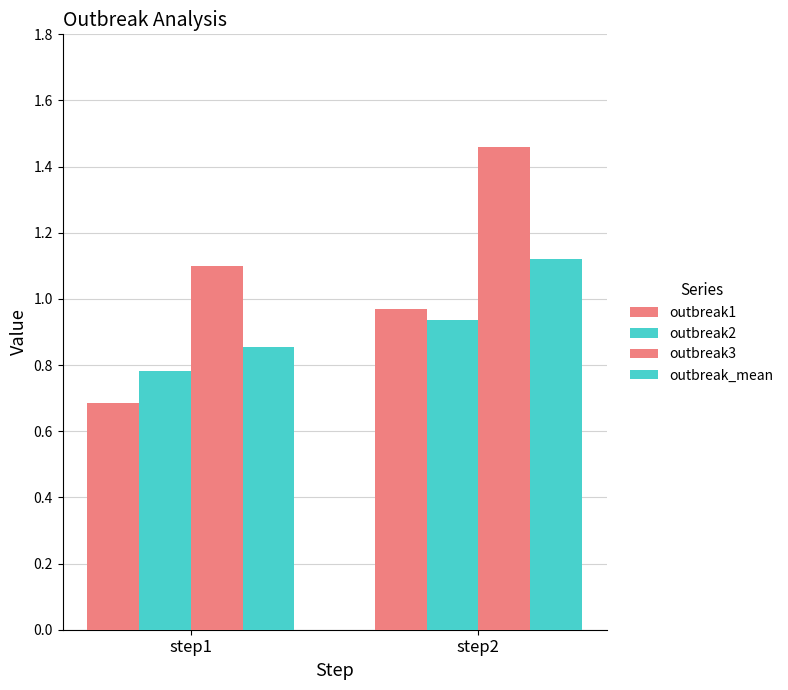

How many distinct data groups are displayed?

4